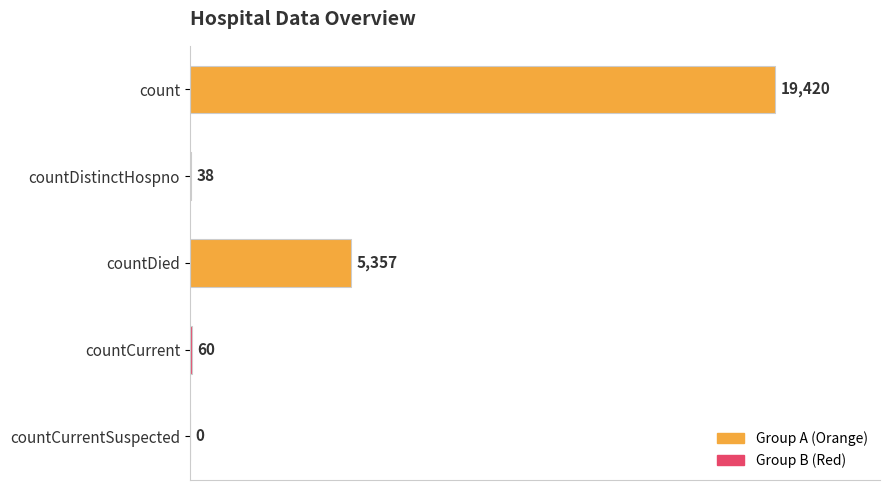

What is the greatest value displayed?

19420